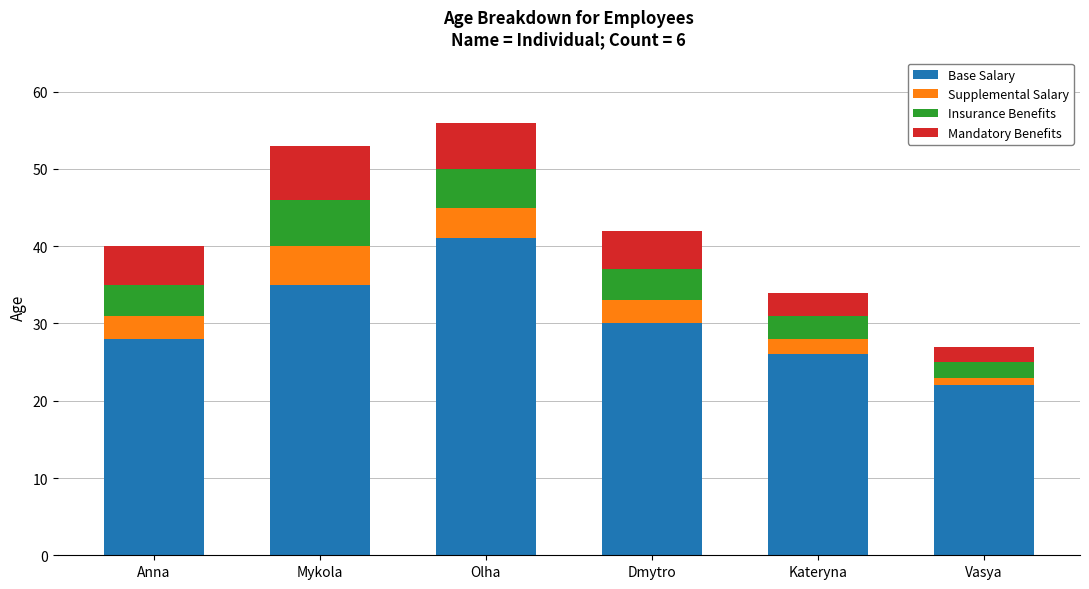

Are the bars horizontal?

No